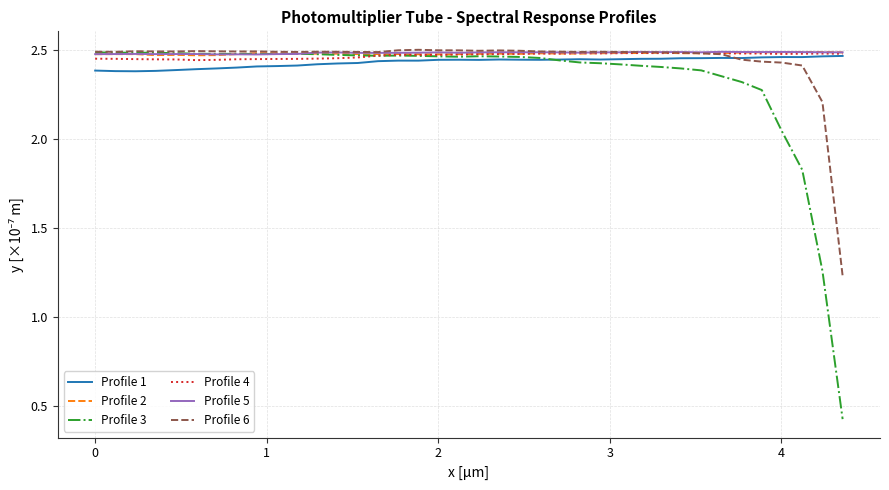

Which series has the widest spread of values?

Profile 3